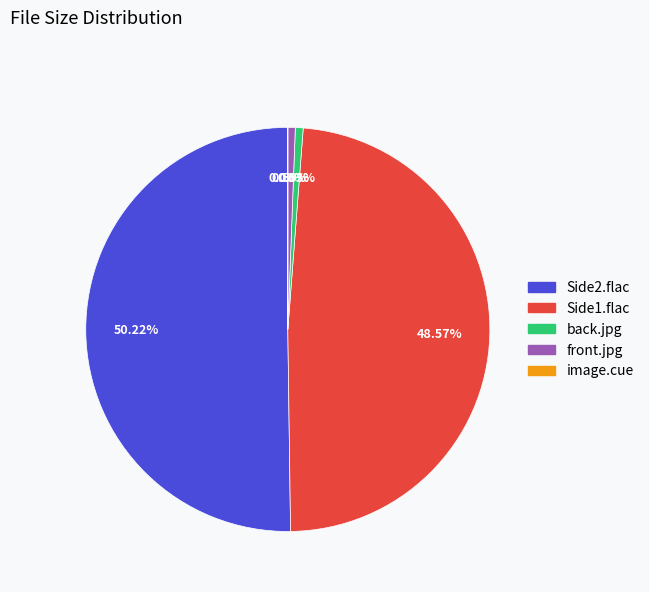

True or false: Side1.flac accounts for 36% of the total.

False